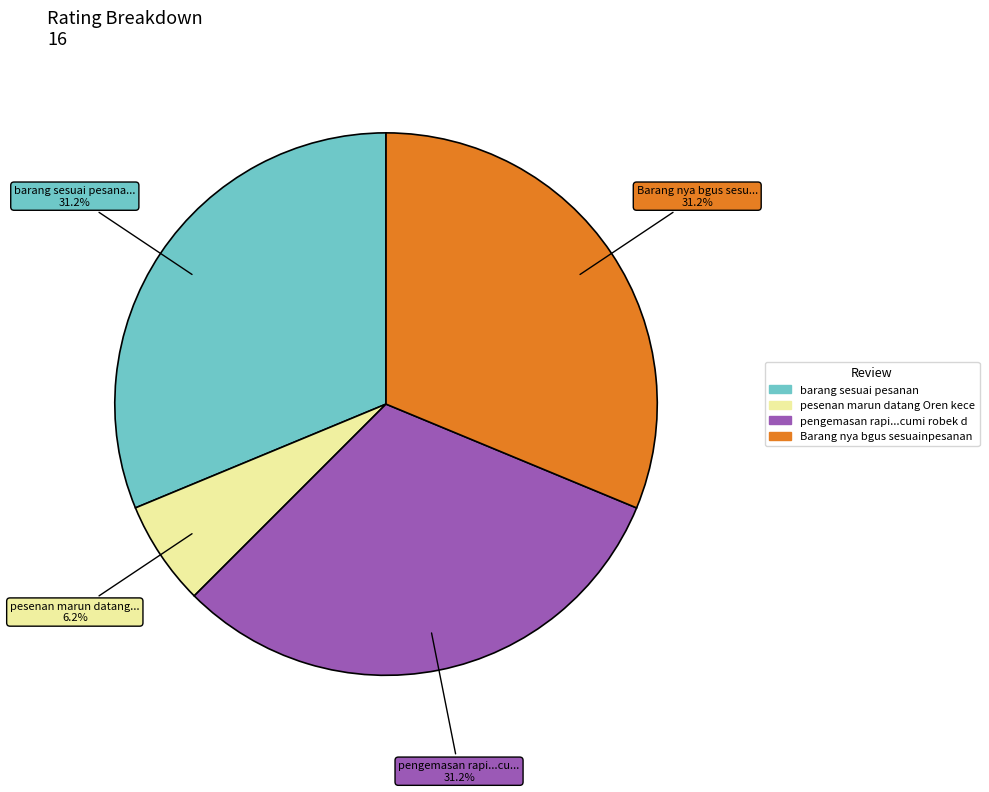

Does any single category account for the majority?

No